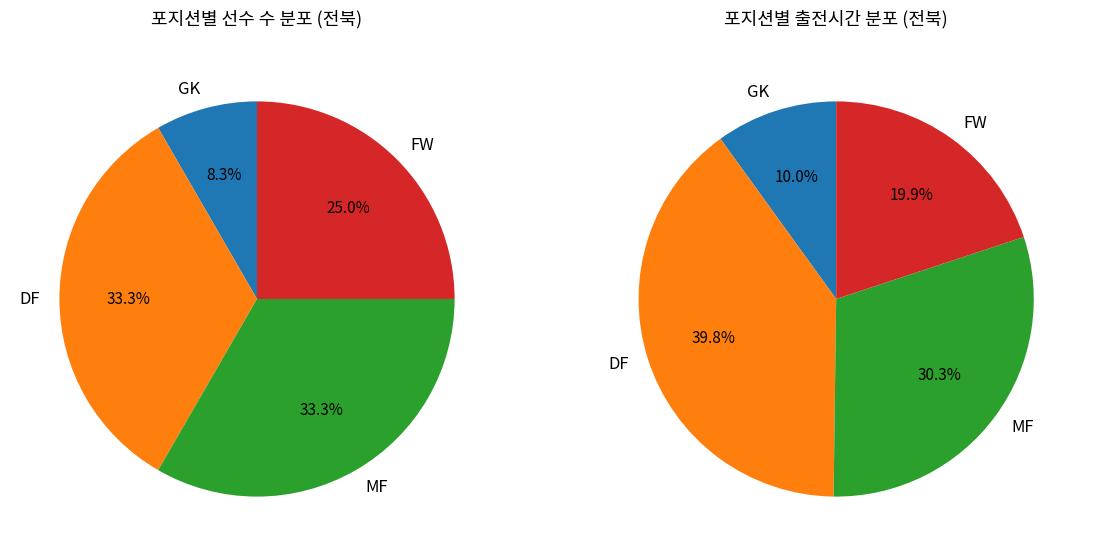

The DF slice represents 23% of the pie. True or false?

False